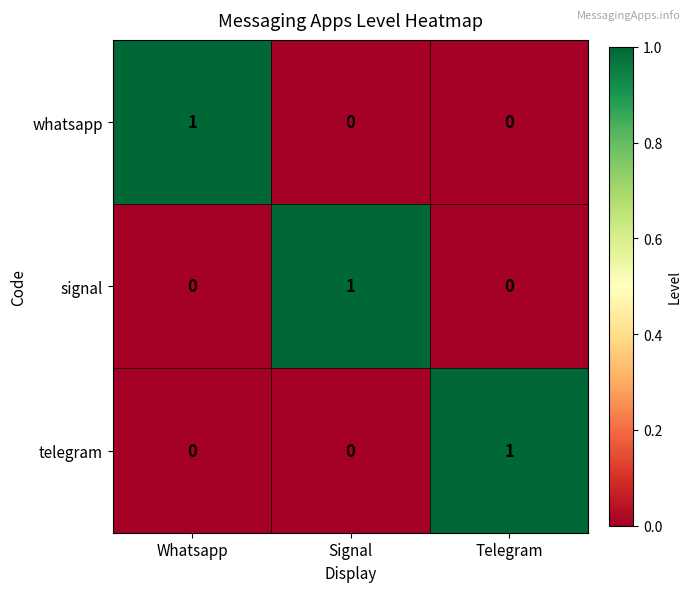

Reading left to right, list all the values displayed in this chart.

whatsapp: 1	0	0
signal: 0	1	0
telegram: 0	0	1